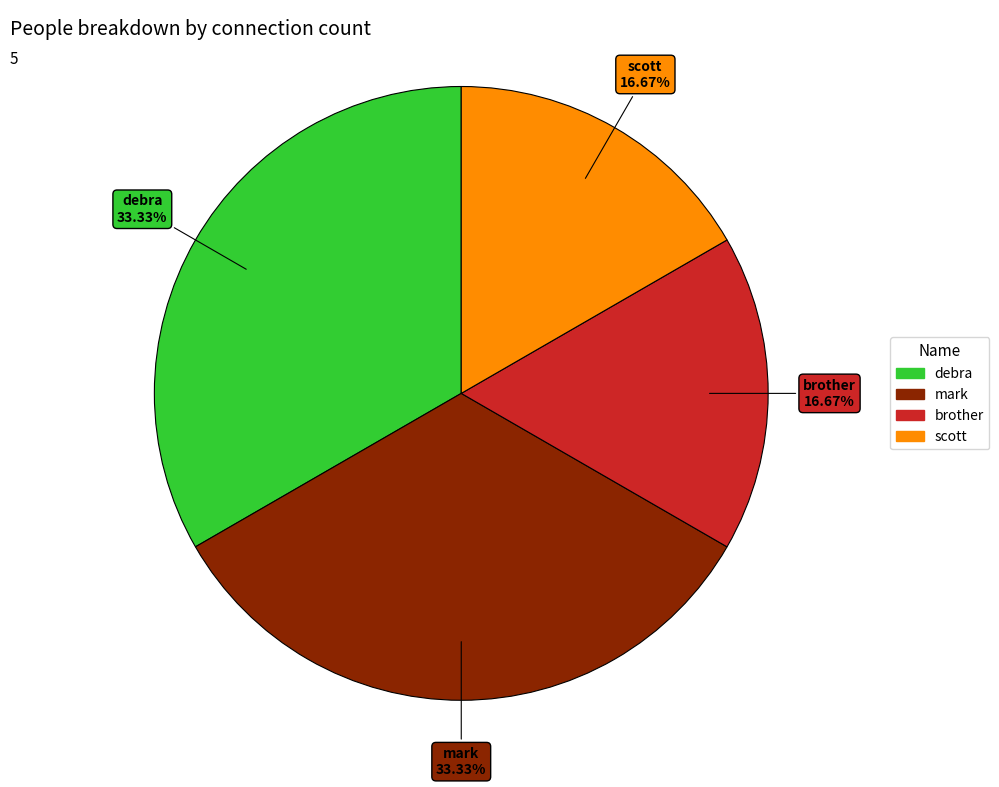

Is there a majority slice in this chart?

No